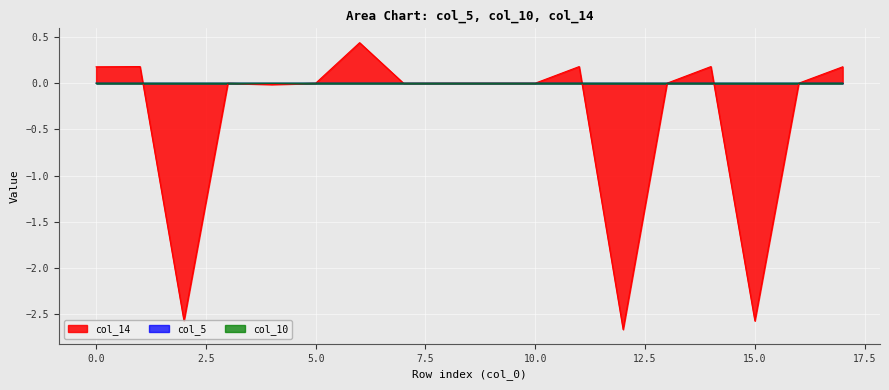

Does the chart display data point markers on the line(s)?

No